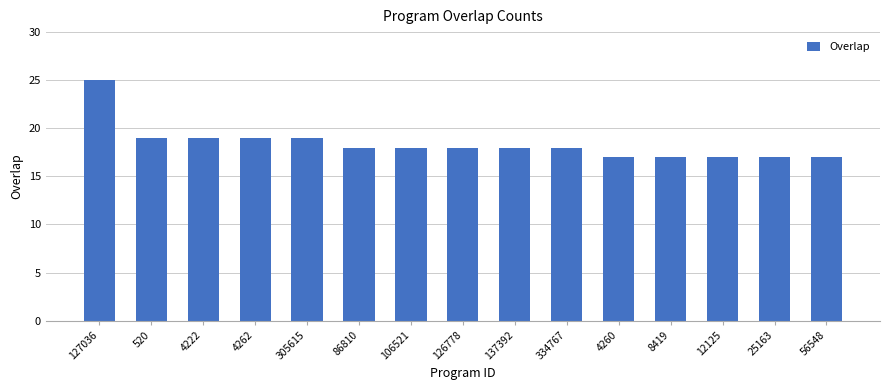

Reading right to left, extract all data points from this chart.

17	17	17	17	17	18	18	18	18	18	19	19	19	19	25